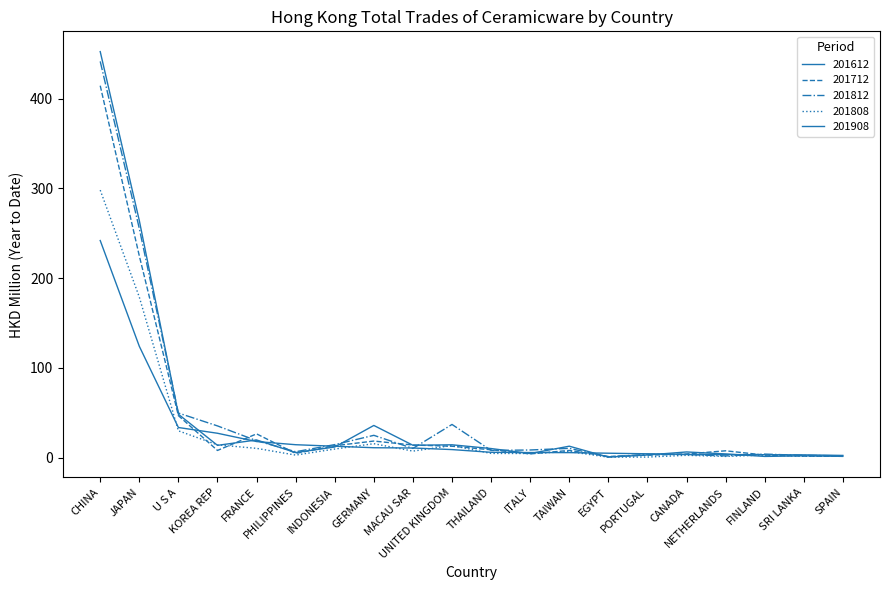

How many times do 201712 and 201808 cross each other?

9